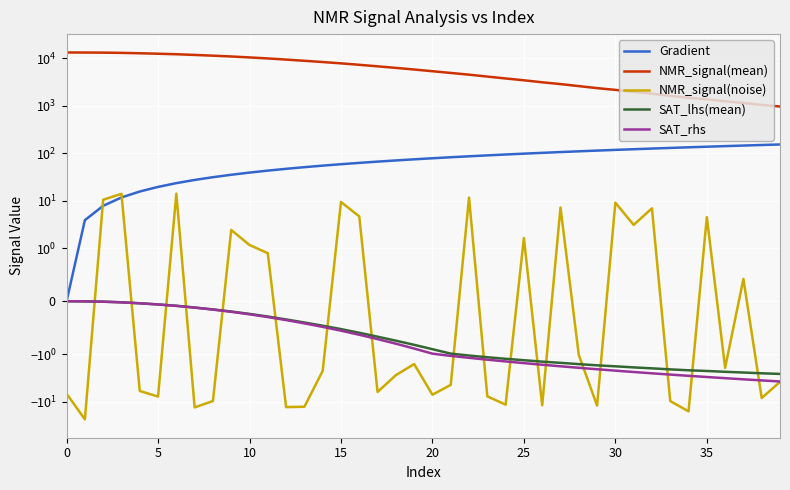

What is the total value across all series at 28?

2680.9